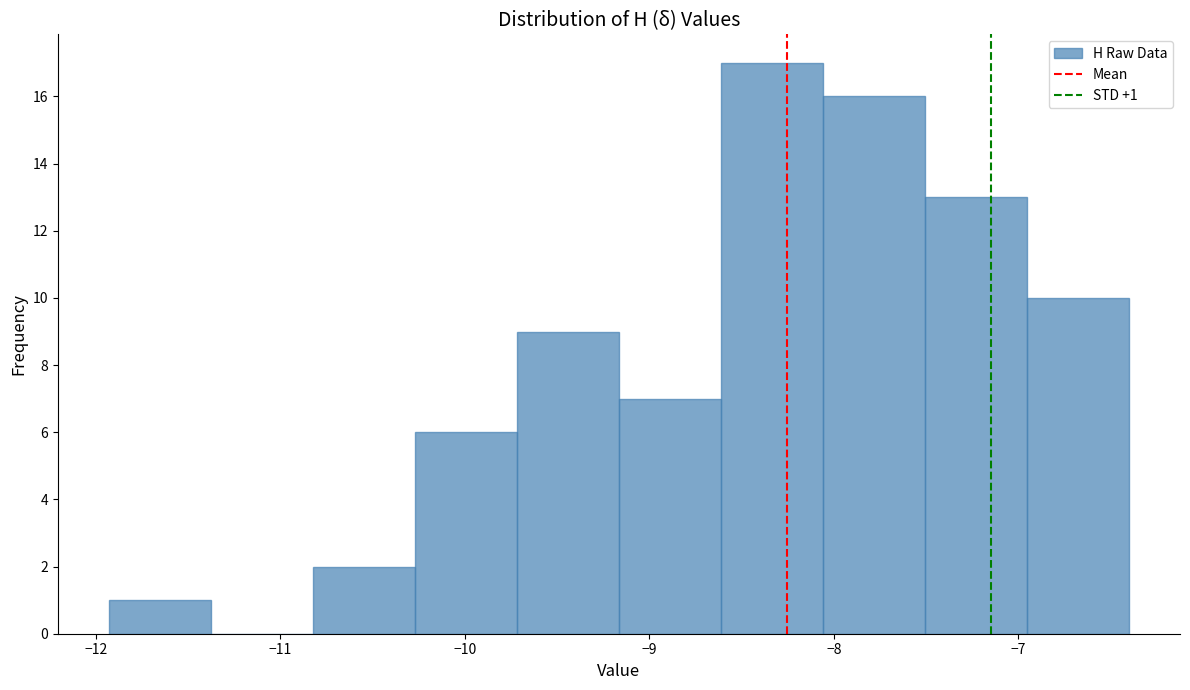

Over which range of the x-axis is the bar tallest?

-8.6 to -8.1